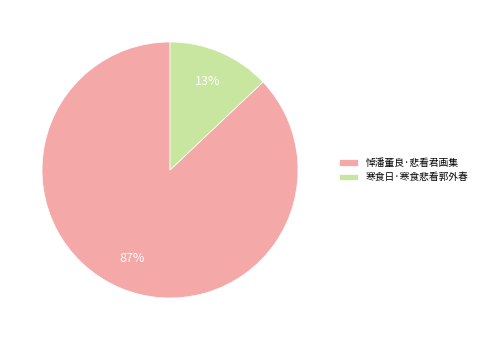

Count the number of slices in the pie.

2